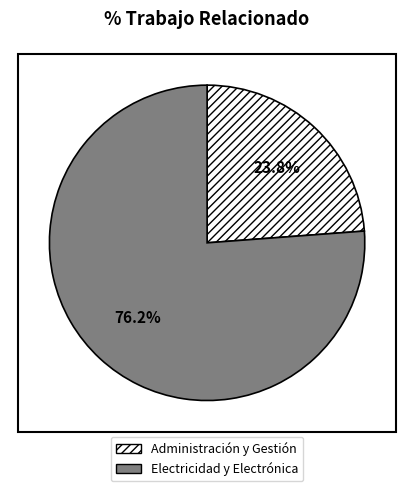

Does Administración y Gestión account for over 50% of the chart?

No